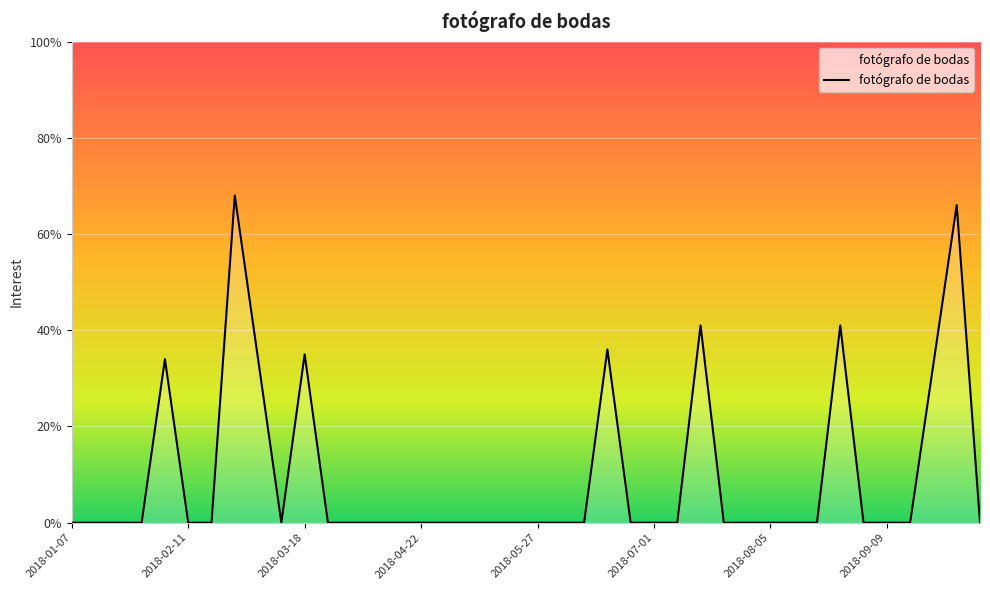

Is this an area chart (filled region under the line)?

Yes